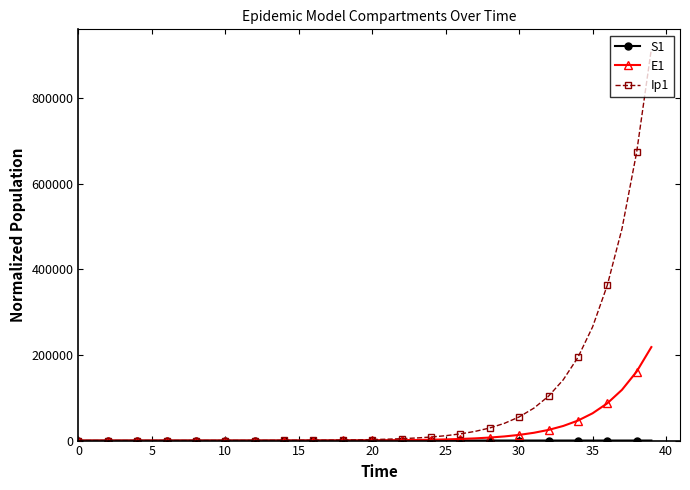

Which series has the largest total across all categories?

Ip1